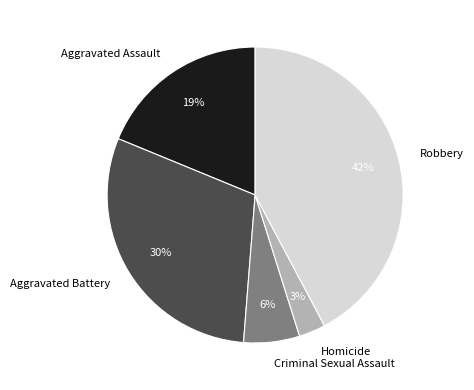

What percentage is the Homicide slice, to the nearest percent?

3%